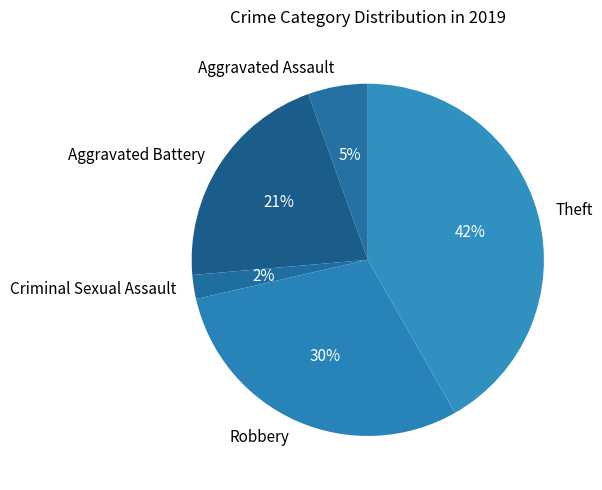

How many slices are in this pie chart?

5